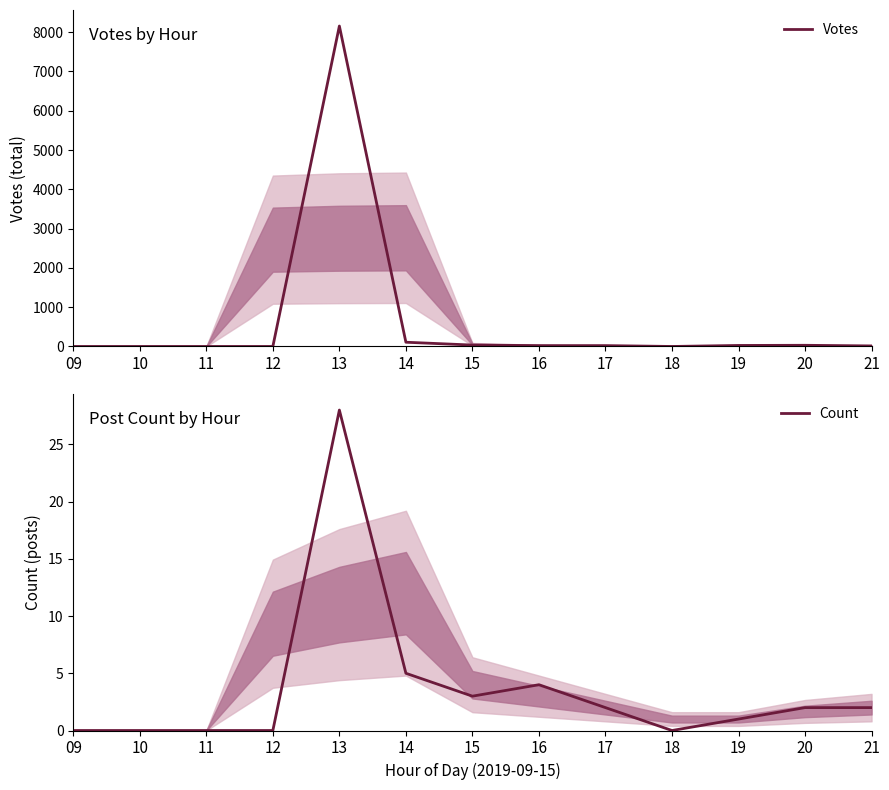

What are all the series names shown in the legend?

Votes, Count